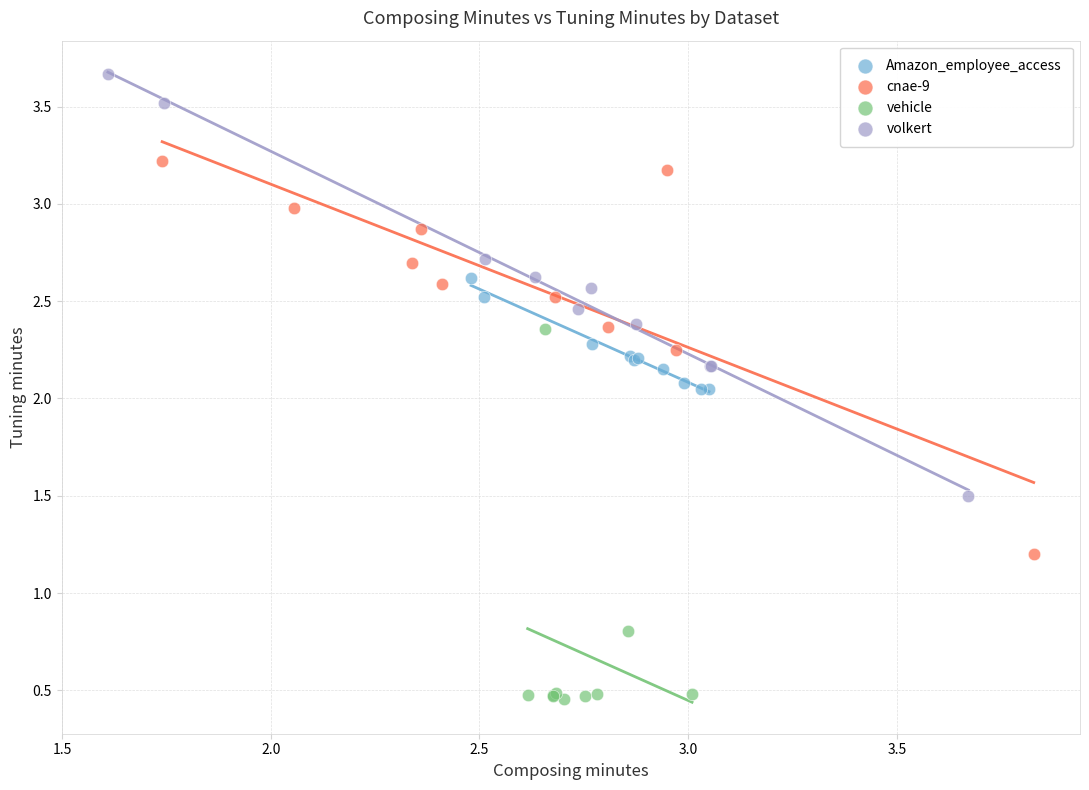

Which series has the widest spread of Y values?

volkert